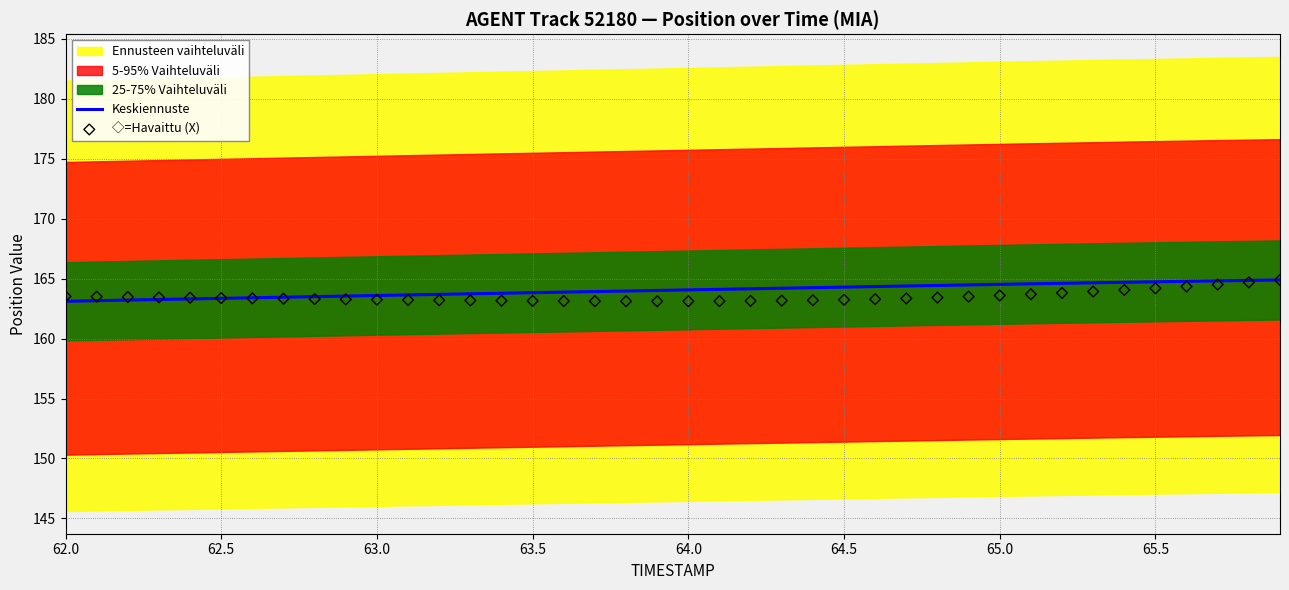

The value of Keskiennuste at 63.0 is 163.6. True or false?

True